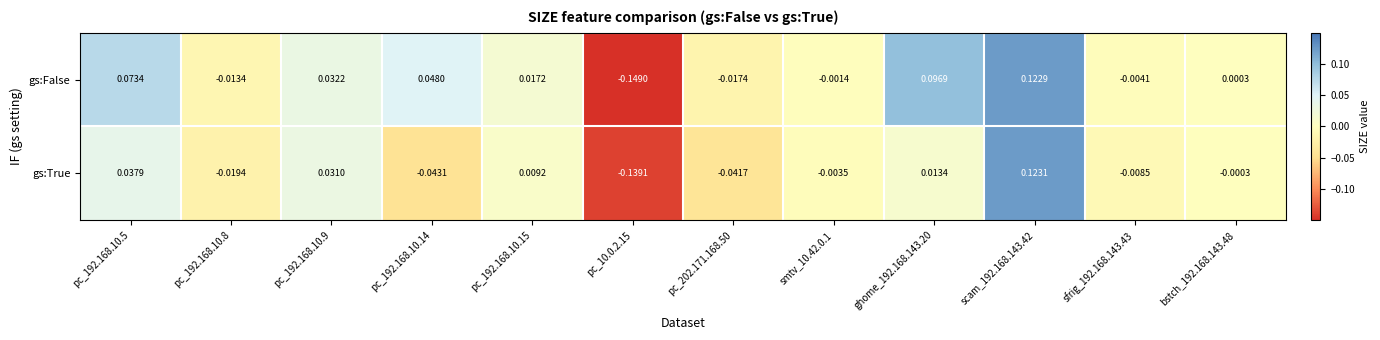

Which series changed the most between pc_192.168.10.9 and pc_192.168.10.14?

gs:True